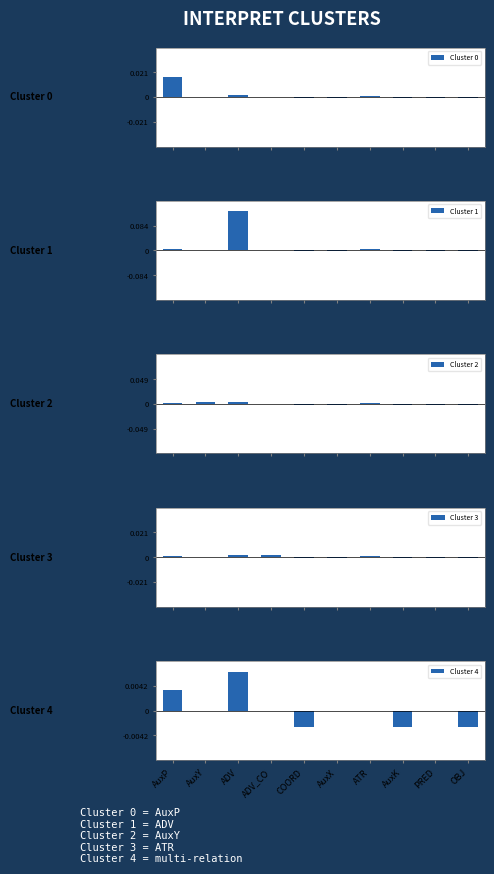

The Cluster 3 series shows 0.0 at AuxP. True or false?

True